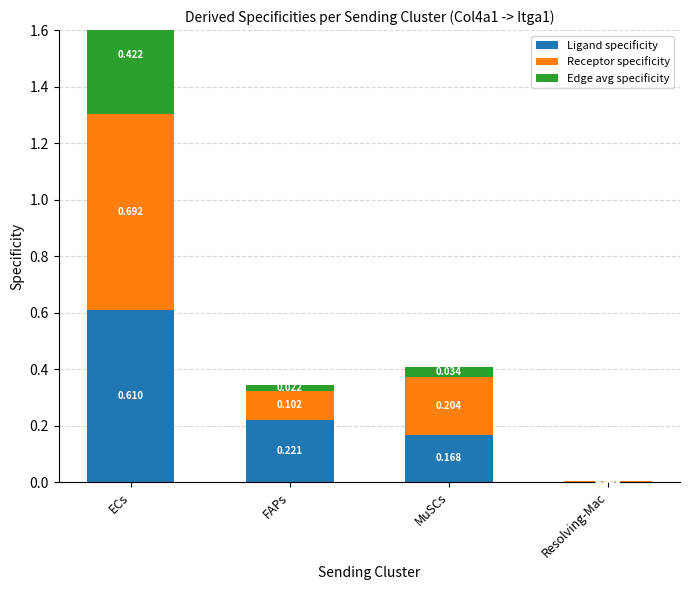

What is the spread (max minus min) of values at ECs?

0.3